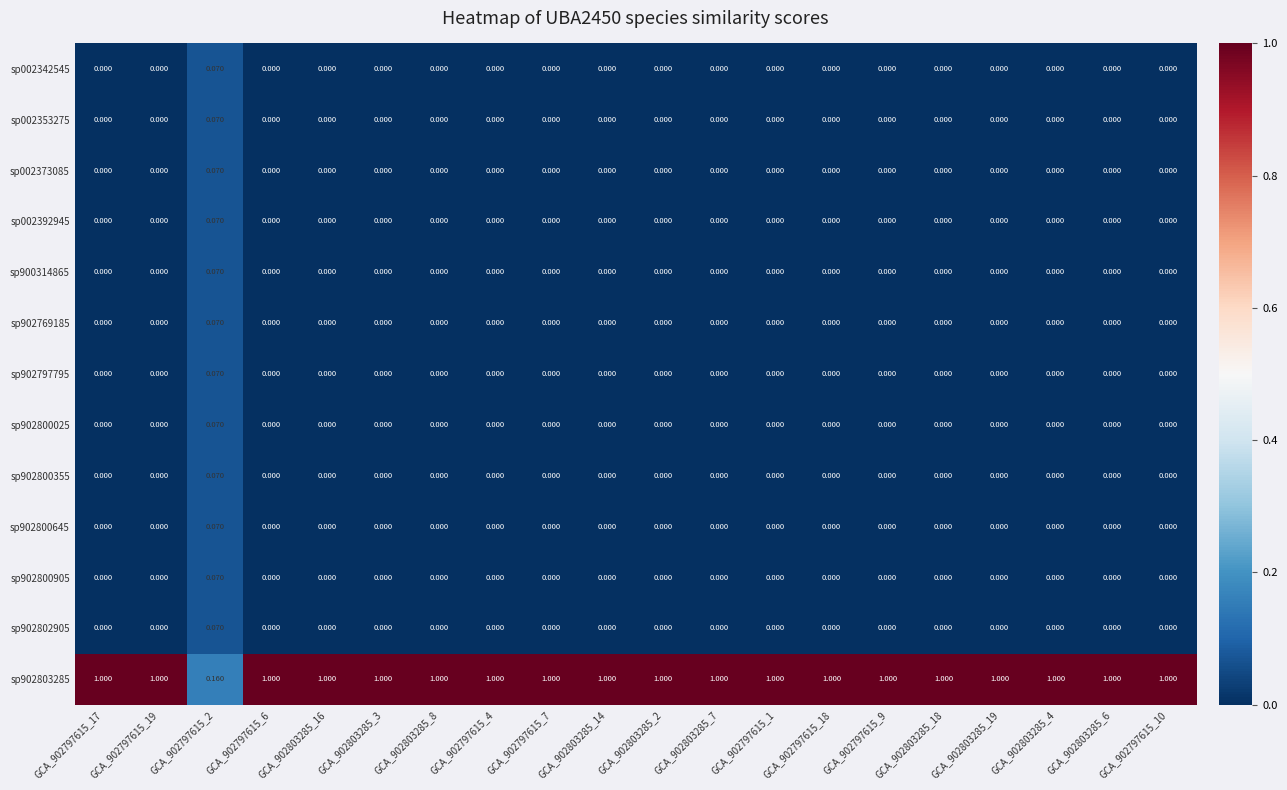

How many values in sp902800905 are above zero?

1